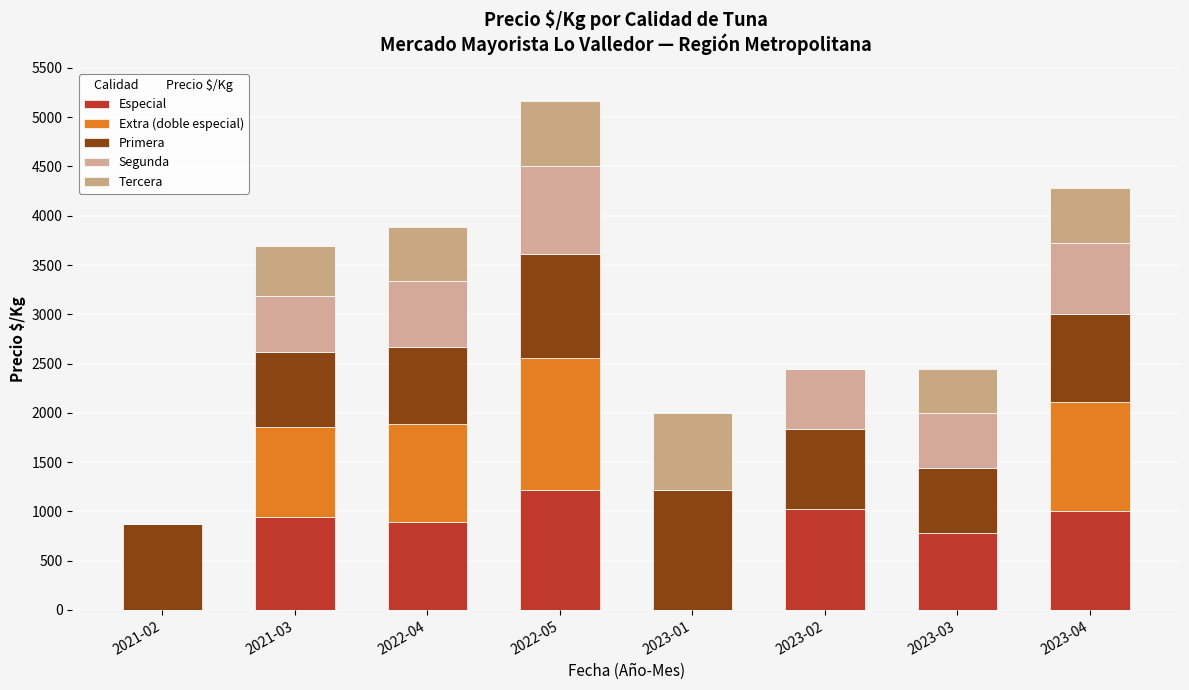

List the series in order of their peak value, lowest first.

Tercera, Segunda, Especial, Primera, Extra (doble especial)